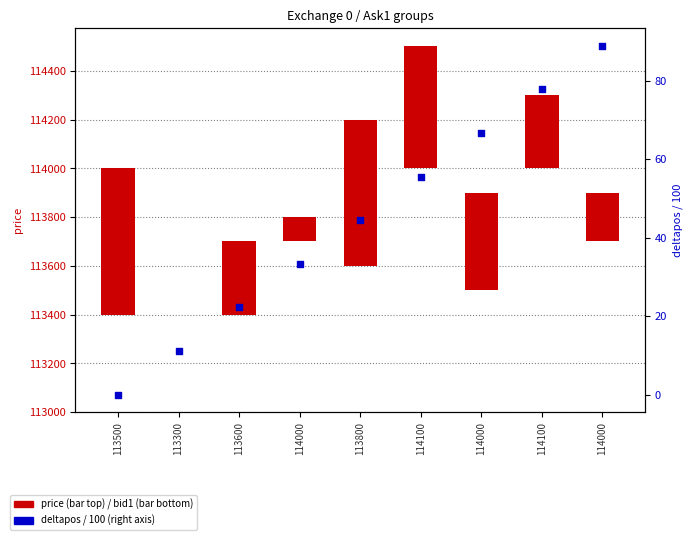

At how many categories does at least one series exceed -290?

9